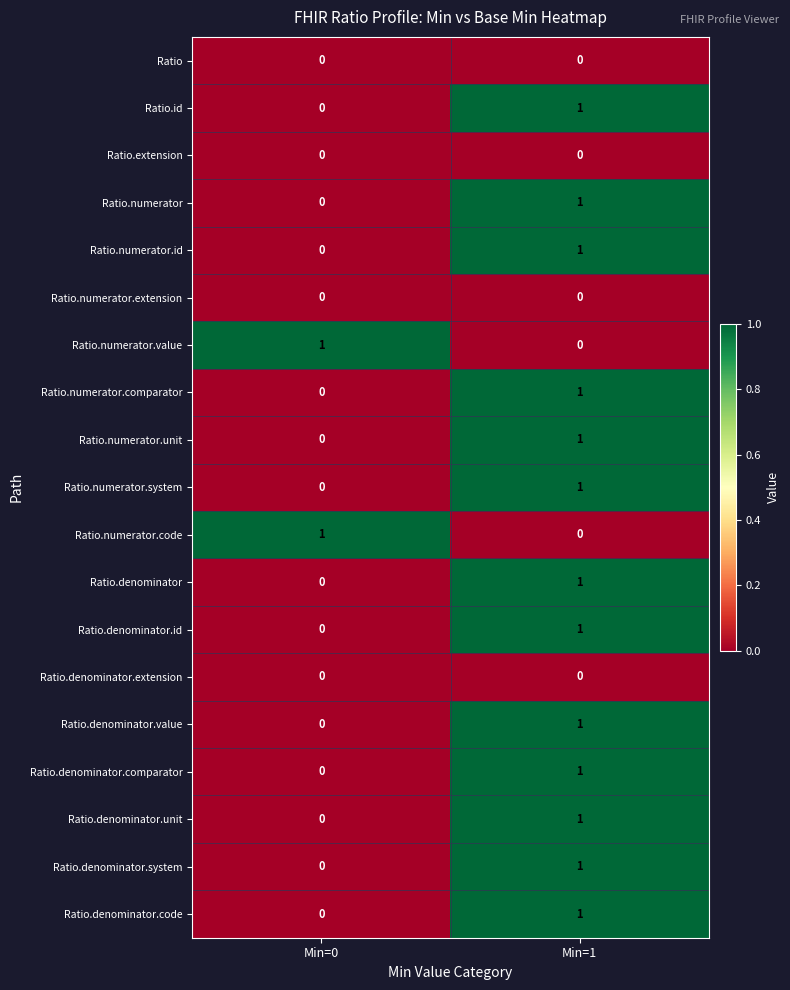

List the labels in order of Ratio.numerator.system value, largest first.

Min=1, Min=0